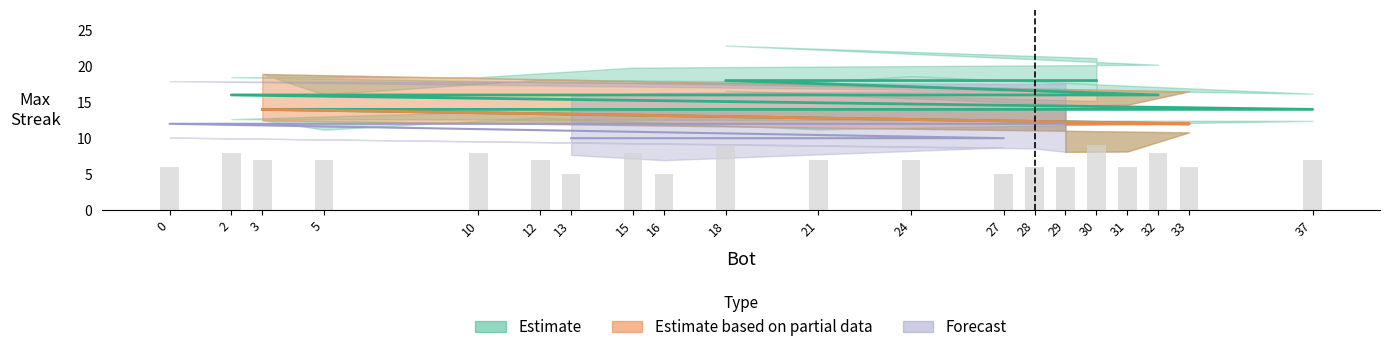

At which category does the chart reach its minimum across all series?

27